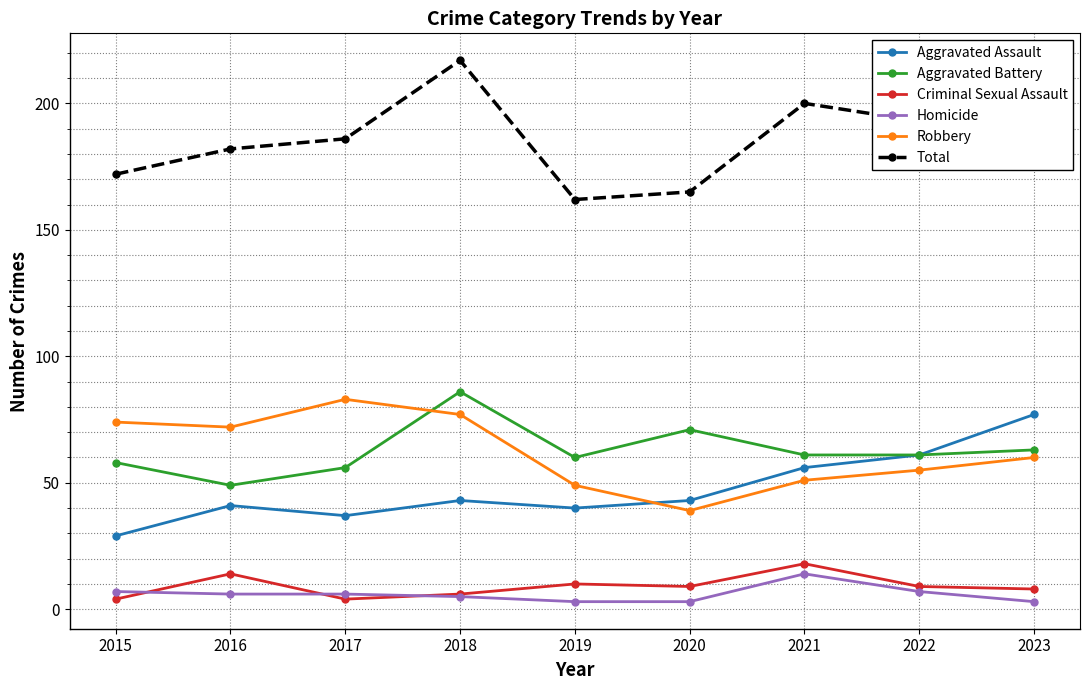

Is it true that Robbery equals 55 at 2022?

True